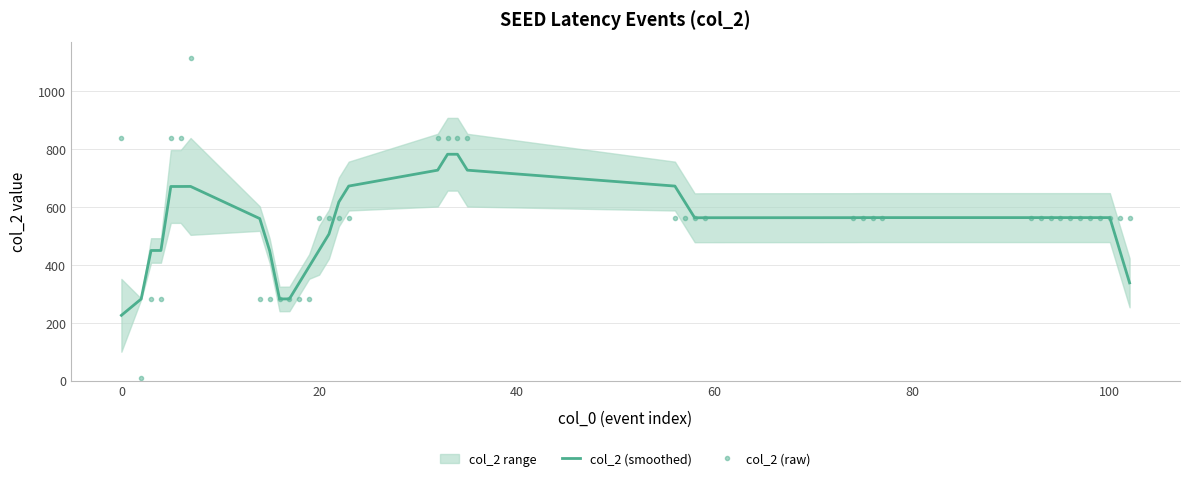

What is the smallest value displayed?

10.0